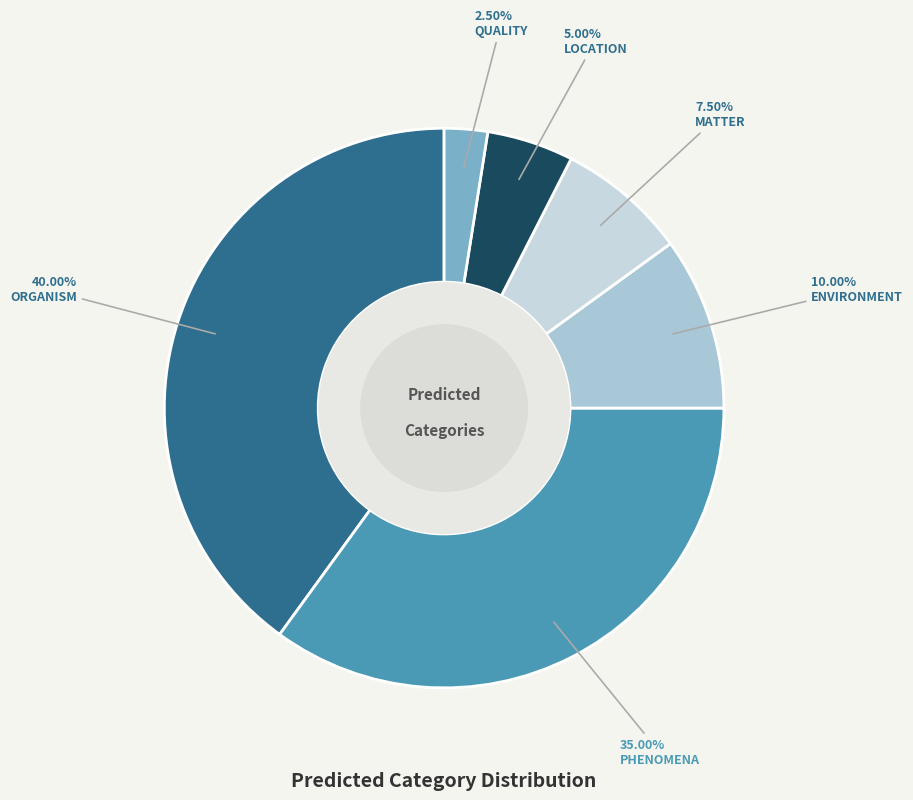

To the nearest percent, what portion does PHENOMENA represent?

35%